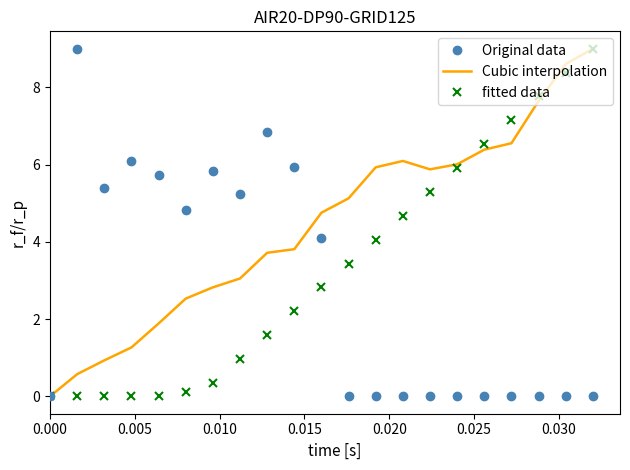

True or false: fitted data and Original data intersect in this chart.

True